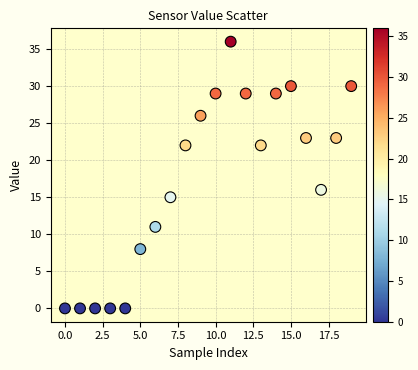

What Y value in the scatter plot is closest to 18?

16